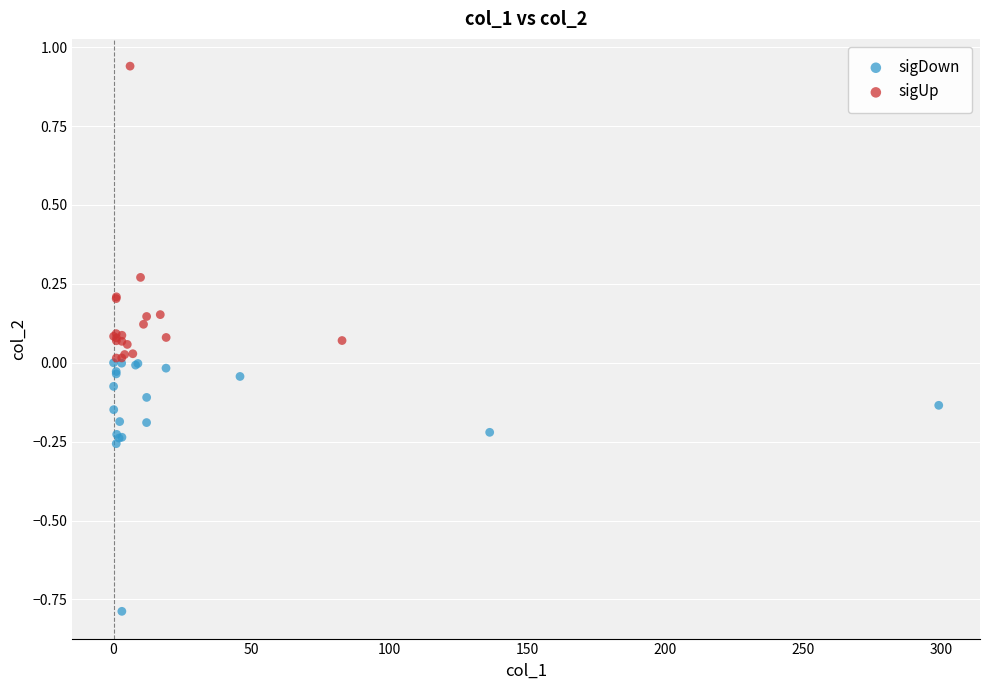

Which series has the largest Y range (max minus min)?

sigUp